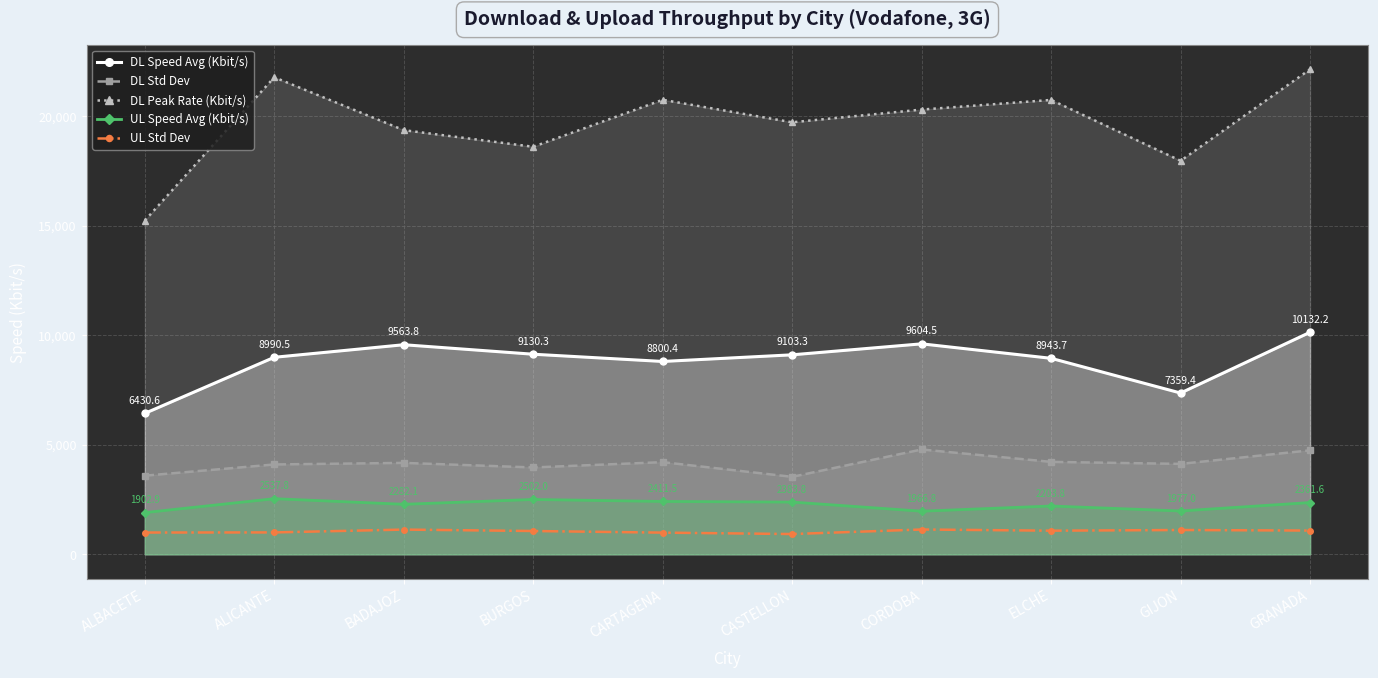

At how many categories does at least one series exceed 16068?

9